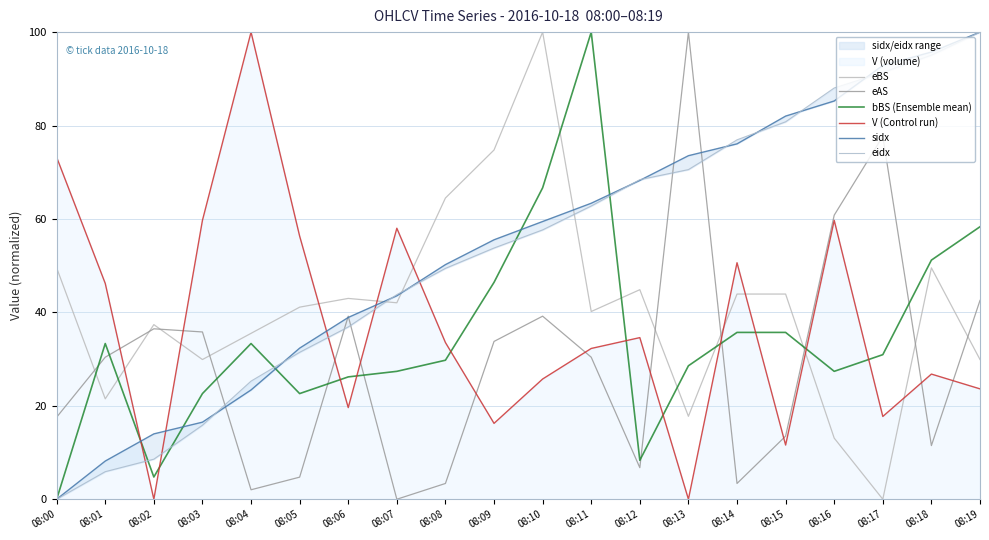

Which series has the widest spread of values?

eBS